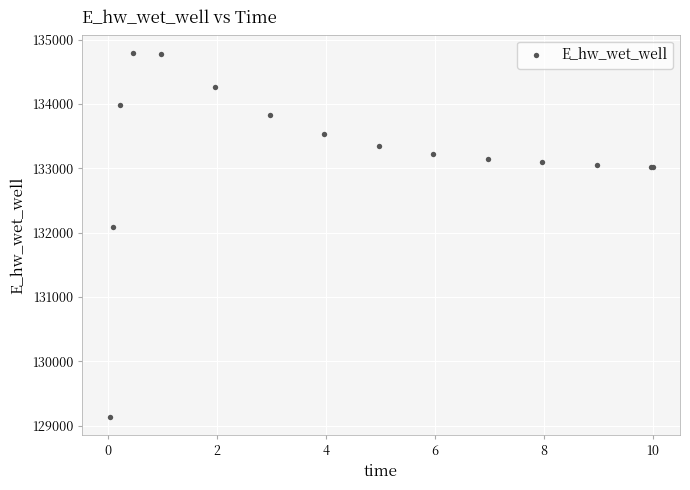

What Y value in the scatter plot is closest to 131962?

132086.3